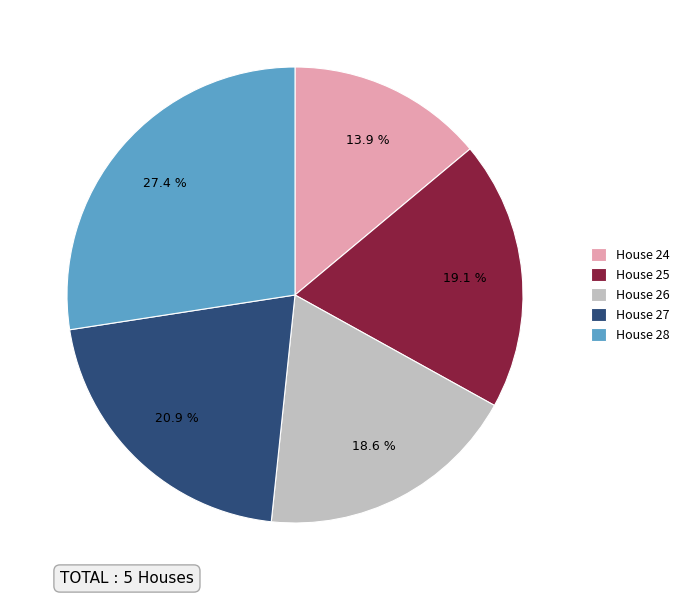

Between House 26 and House 27, which is larger?

House 27